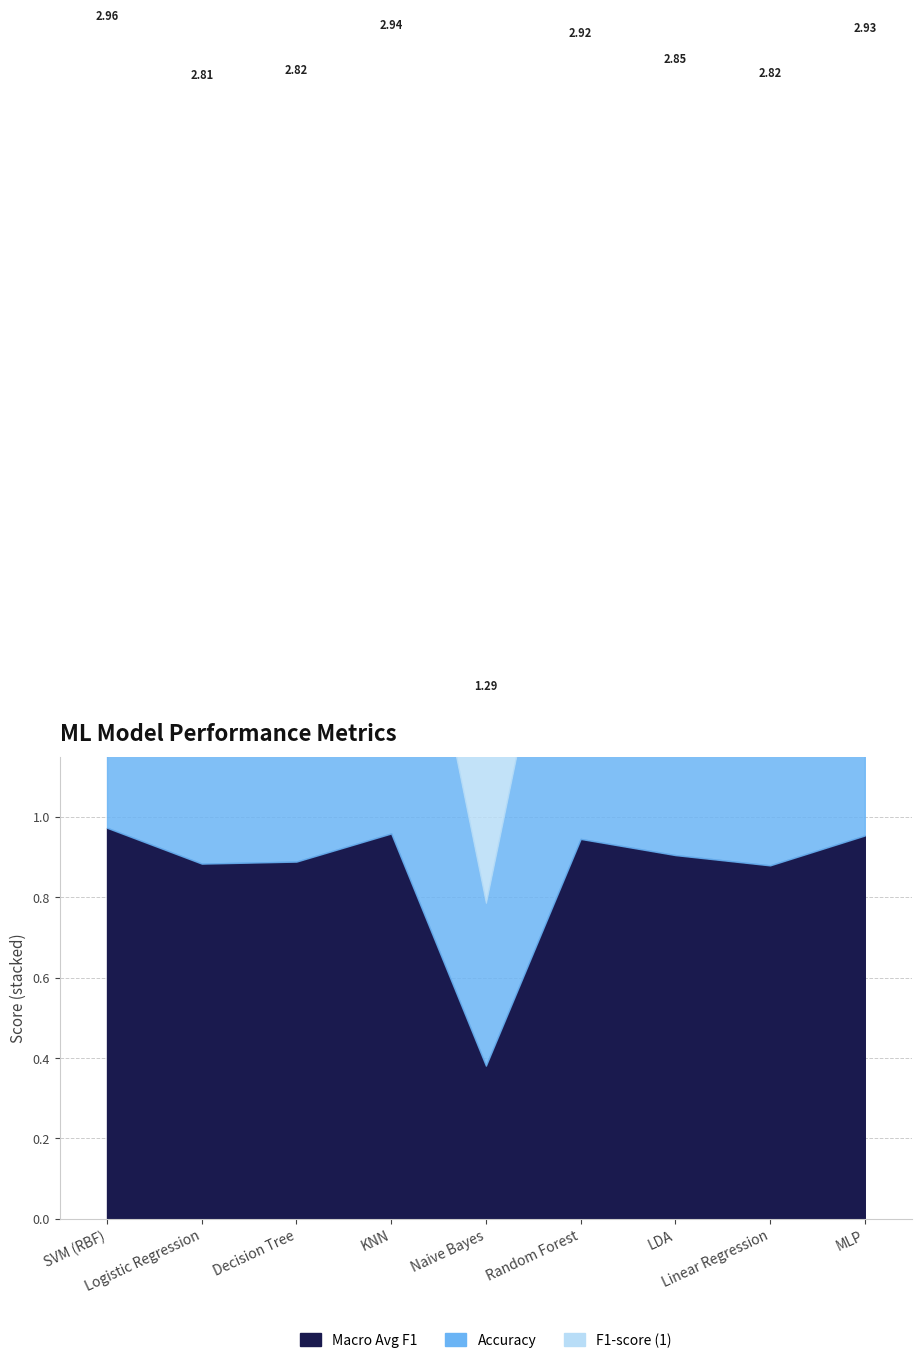

Reading right to left, list all the values displayed in this chart.

Macro Avg F1: MLP=1.0	Linear Regression=0.9	LDA=0.9	Random Forest=0.9	Naive Bayes=0.4	KNN=1.0	Decision Tree=0.9	Logistic Regression=0.9	SVM (RBF)=1.0
Accuracy: MLP=1.0	Linear Regression=1.0	LDA=1.0	Random Forest=1.0	Naive Bayes=0.4	KNN=1.0	Decision Tree=1.0	Logistic Regression=1.0	SVM (RBF)=1.0
F1-score (1): MLP=1.0	Linear Regression=1.0	LDA=1.0	Random Forest=1.0	Naive Bayes=0.5	KNN=1.0	Decision Tree=1.0	Logistic Regression=1.0	SVM (RBF)=1.0